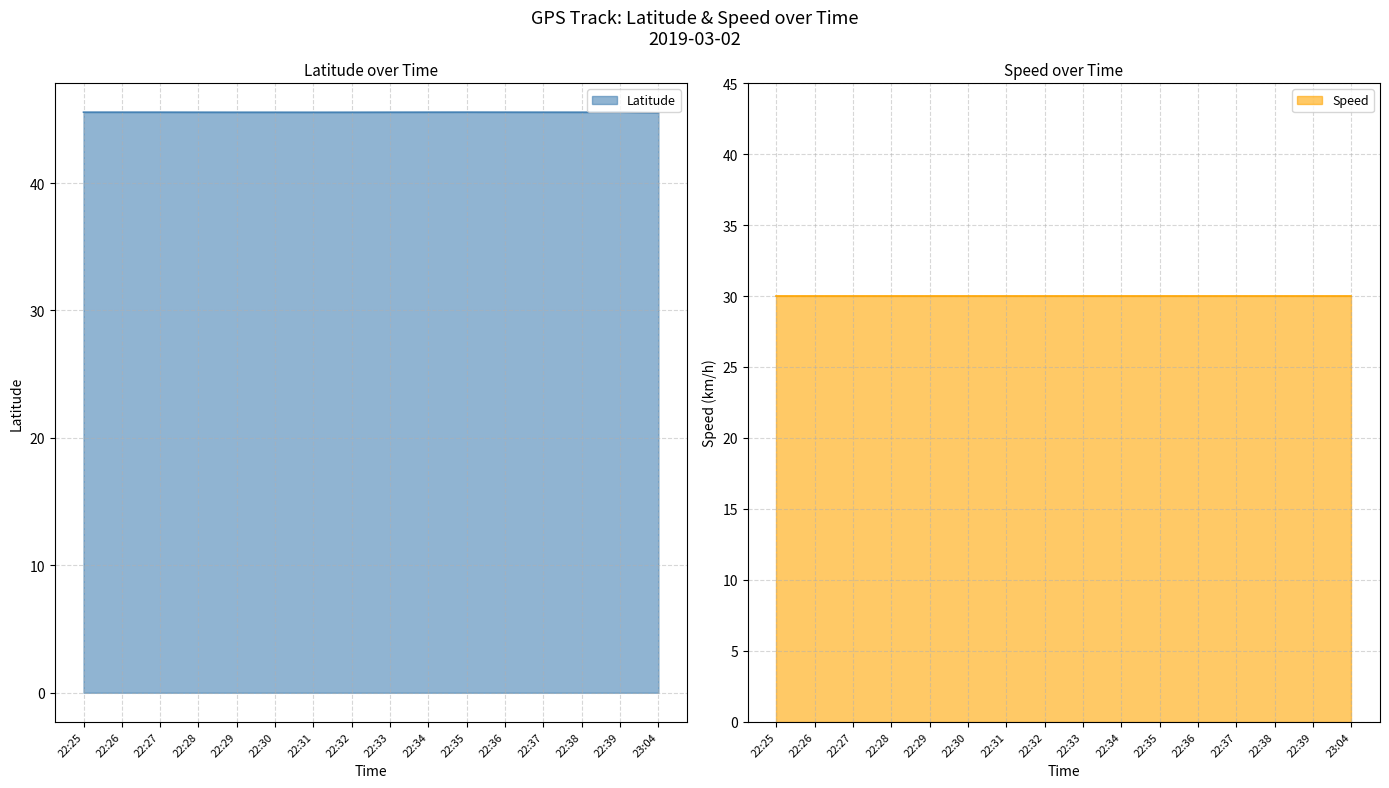

The chart shows a value of 45.6 at 22:38. True or false?

True